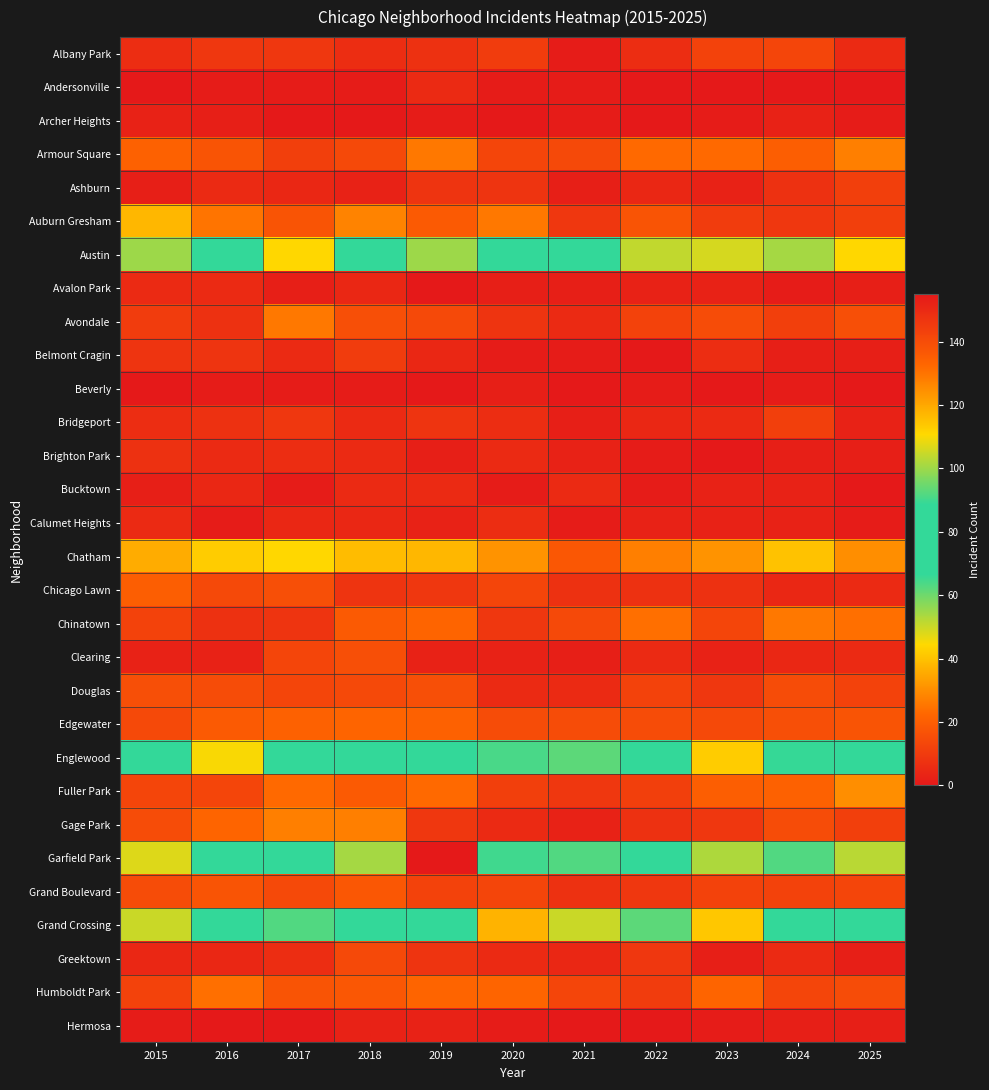

Which series has the largest range (max minus min)?

Garfield Park